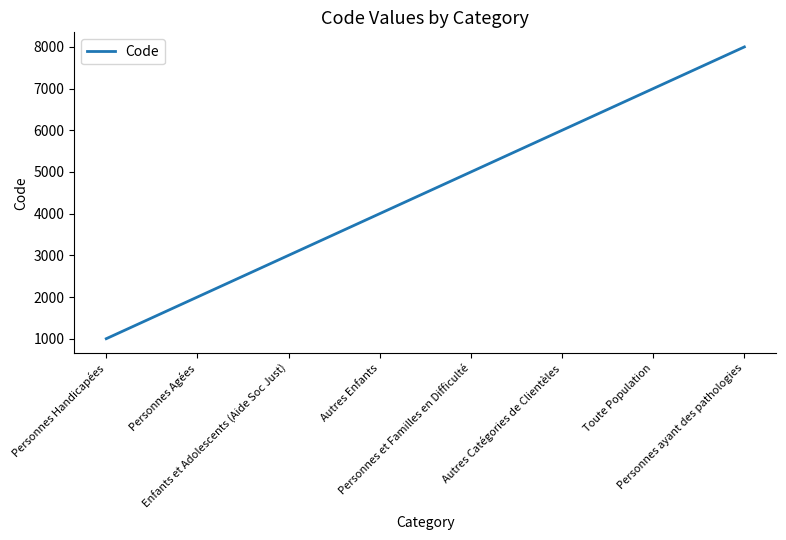

Rank the categories by value from lowest to highest.

Personnes Handicapées, Personnes Agées, Enfants et Adolescents (Aide Soc Just), Autres Enfants, Personnes et Familles en Difficulté, Autres Catégories de Clientèles, Toute Population, Personnes ayant des pathologies